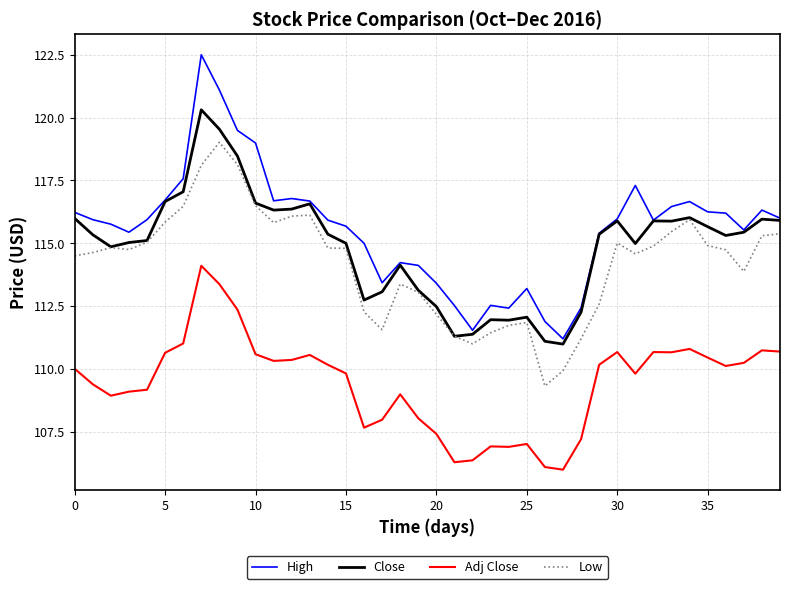

What is the minimum value for High?

111.2